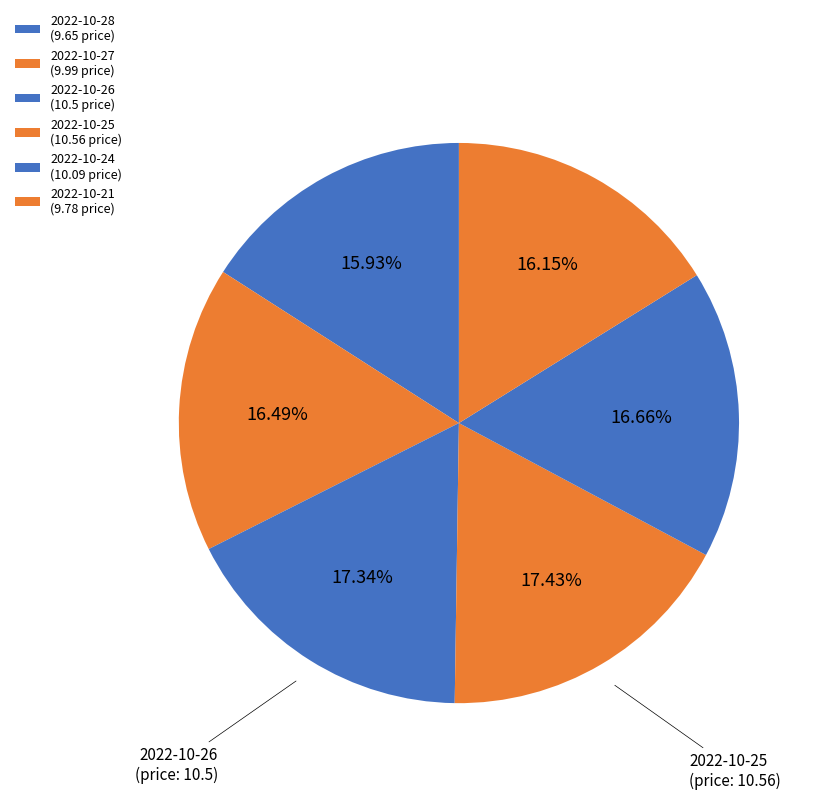

Is there any slice that represents more than half of the pie?

No